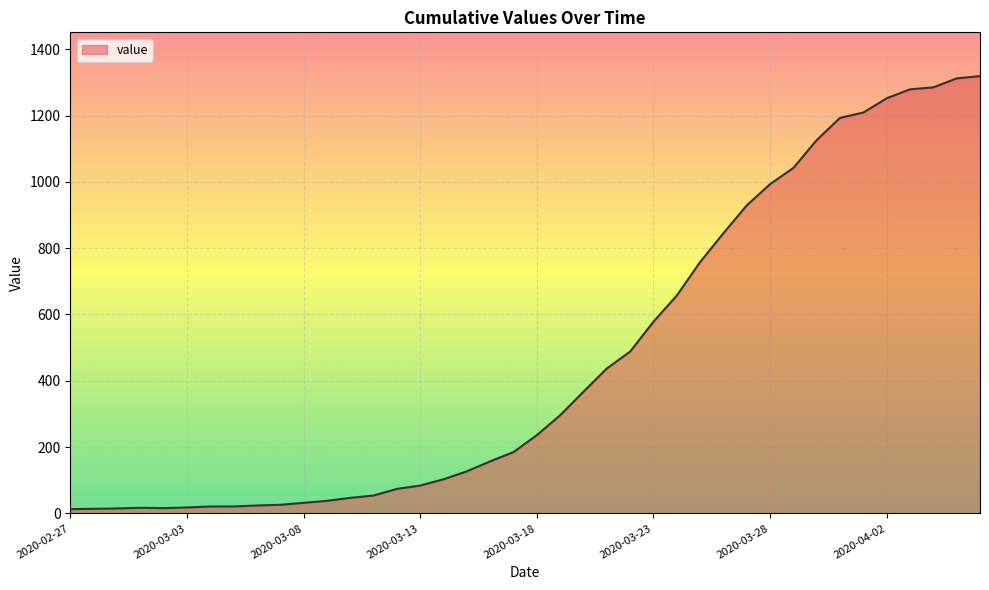

What is the difference between the maximum and minimum values?

1306